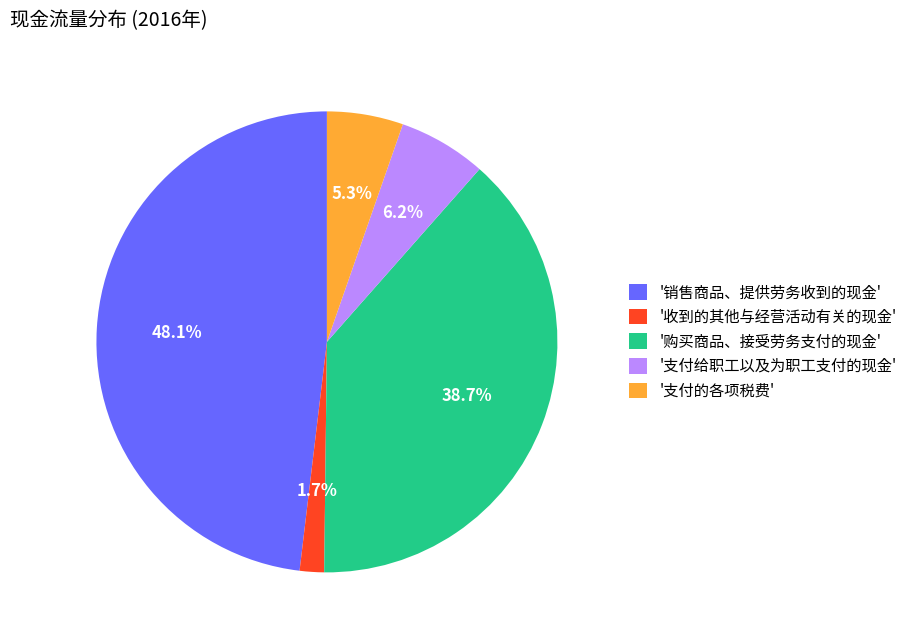

Between '销售商品、提供劳务收到的现金' and '收到的其他与经营活动有关的现金', which is larger?

'销售商品、提供劳务收到的现金'